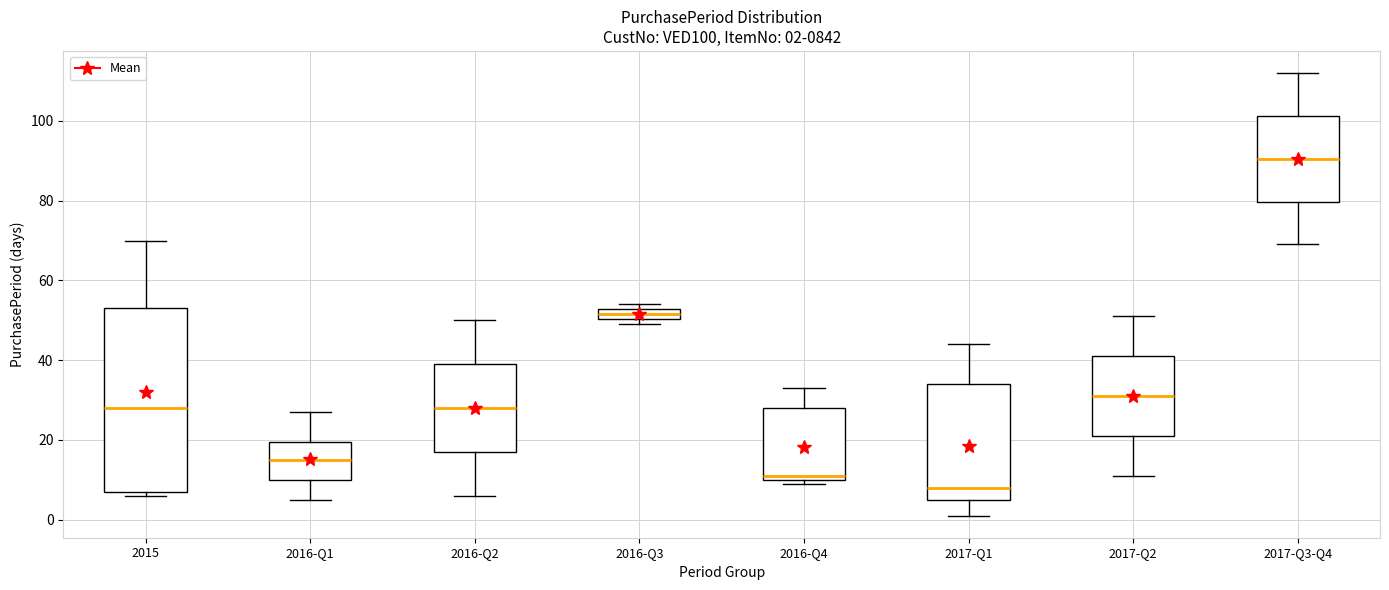

Which box's median line is the highest?

2017-Q3-Q4